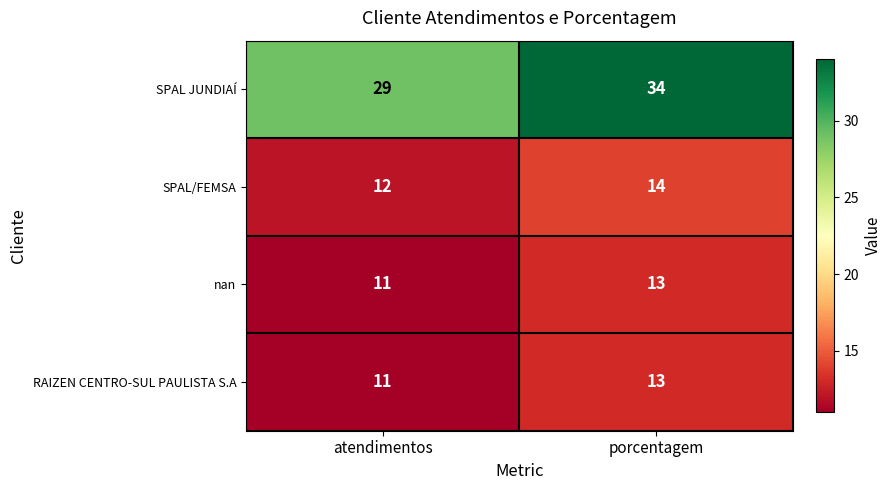

Which series has the largest total across all categories?

SPAL JUNDIAÍ